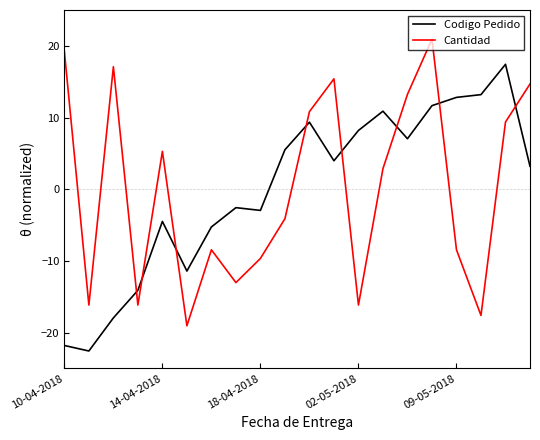

List the series in order of their peak value, lowest first.

Codigo Pedido, Cantidad